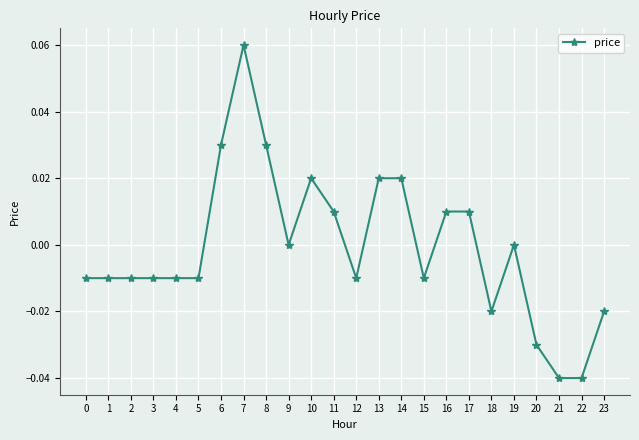

True or false: there are more than 1 points higher than both neighbors.

True